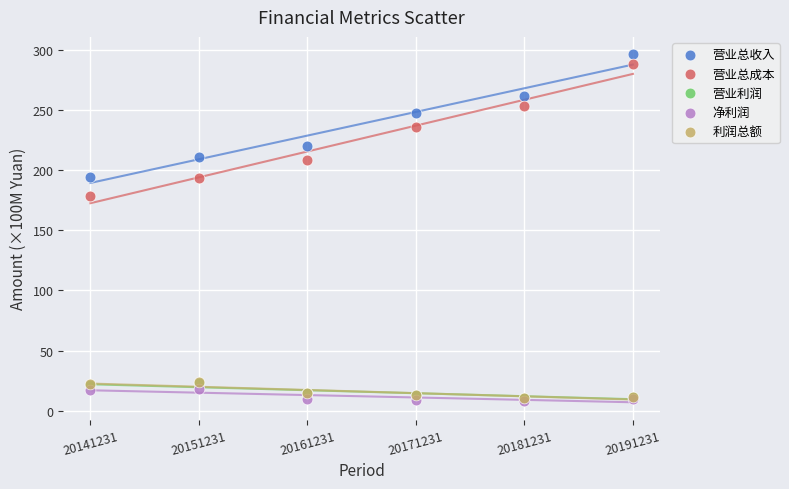

Which series has the widest spread of Y values?

营业总成本